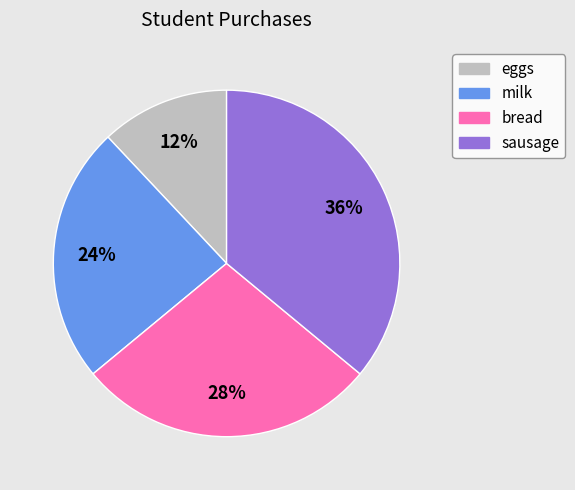

Count the number of slices in the pie.

4